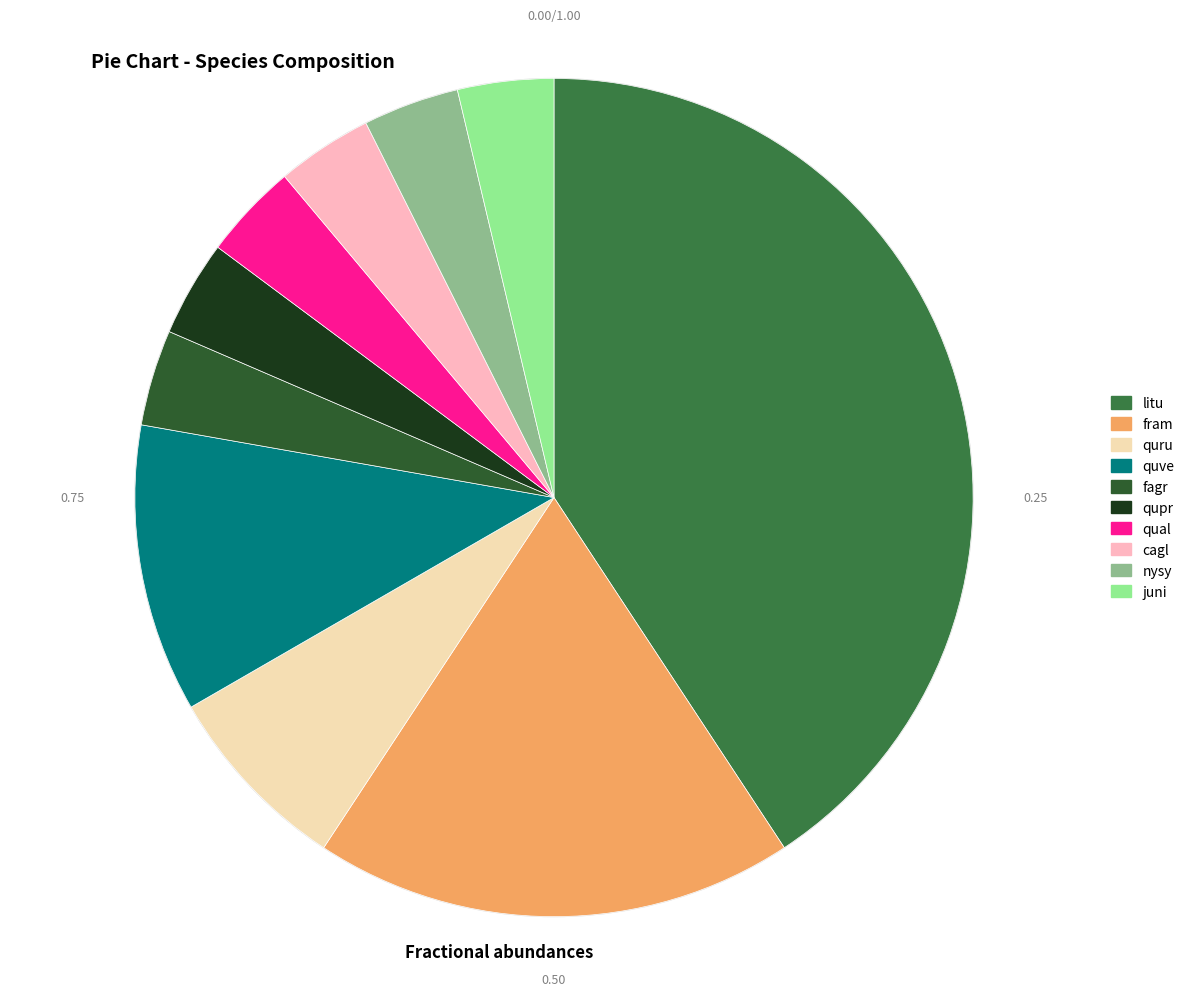

Which slice is the smallest?

fagr